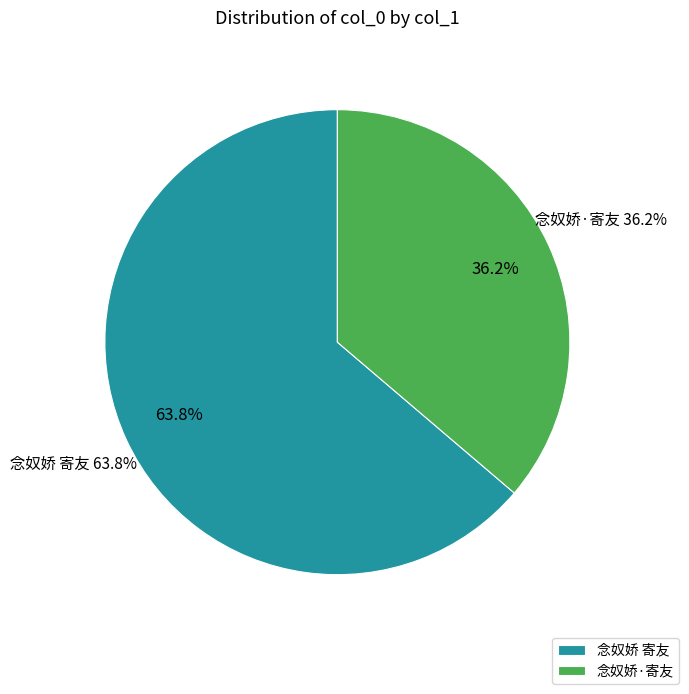

Does 念奴娇 寄友 represent more than half of the total?

Yes